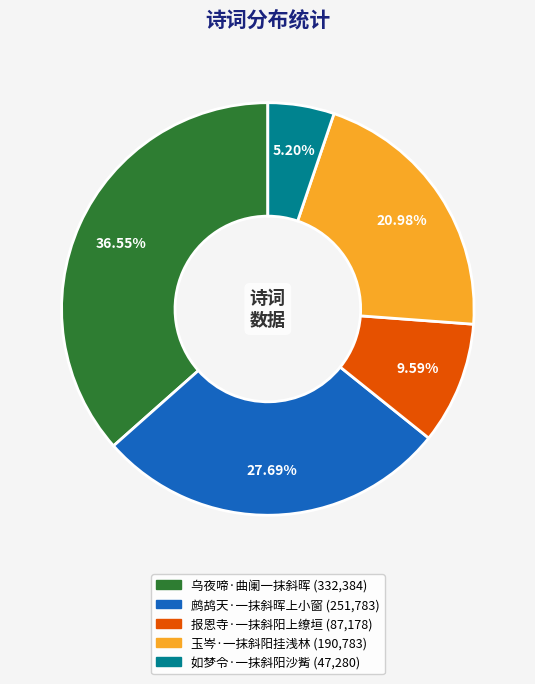

What is the total percentage of 报恩寺·一抹斜阳上缭垣 and 如梦令·一抹斜阳沙觜?

14.8%